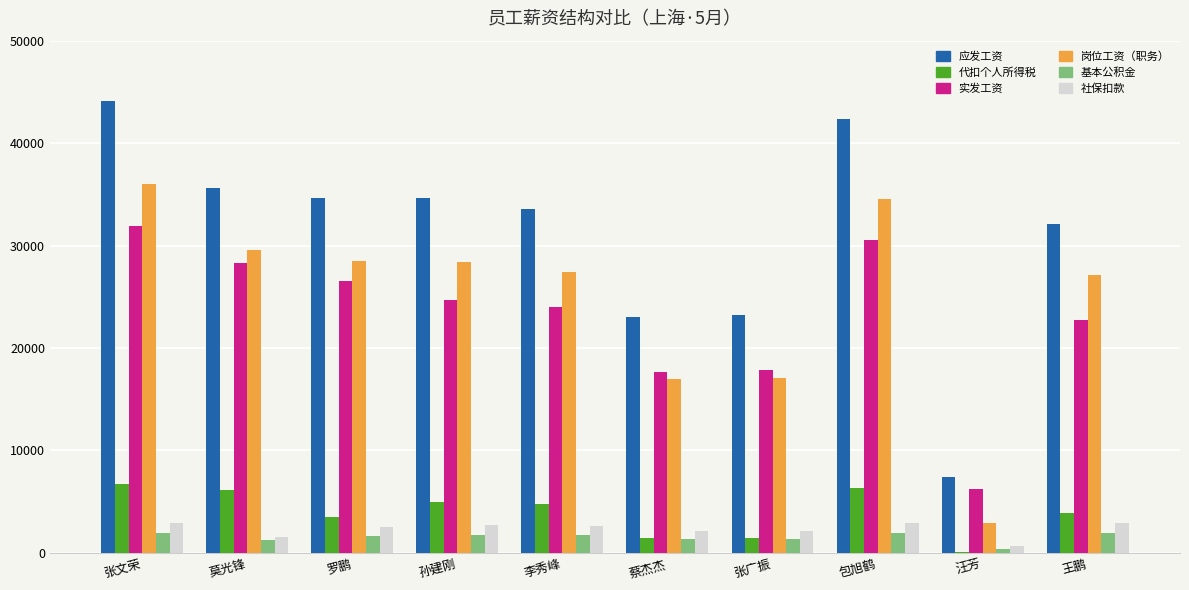

How many data points does each series have?

10